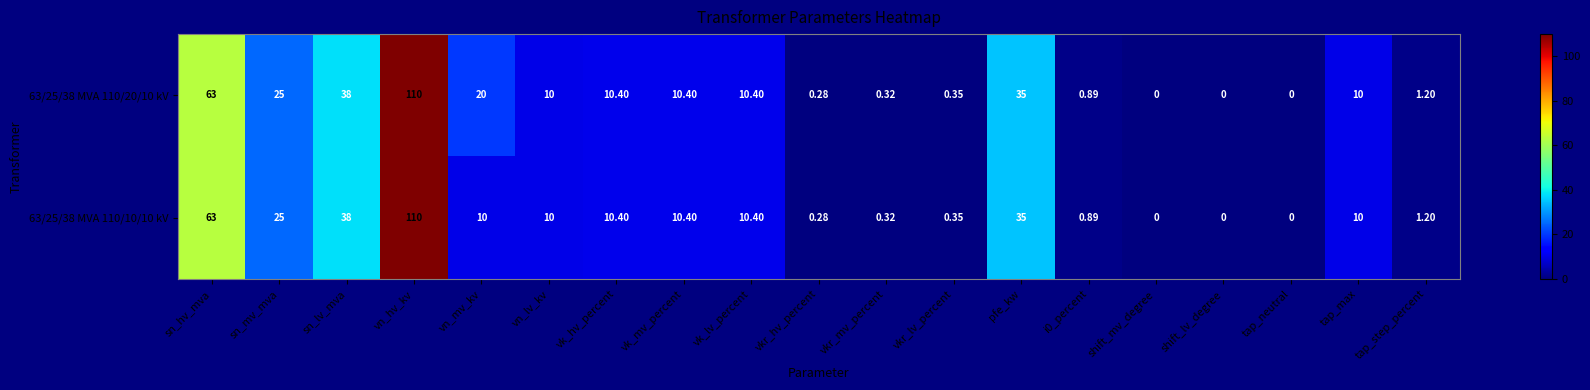

At which category is the sum across all series the highest?

vn_hv_kv